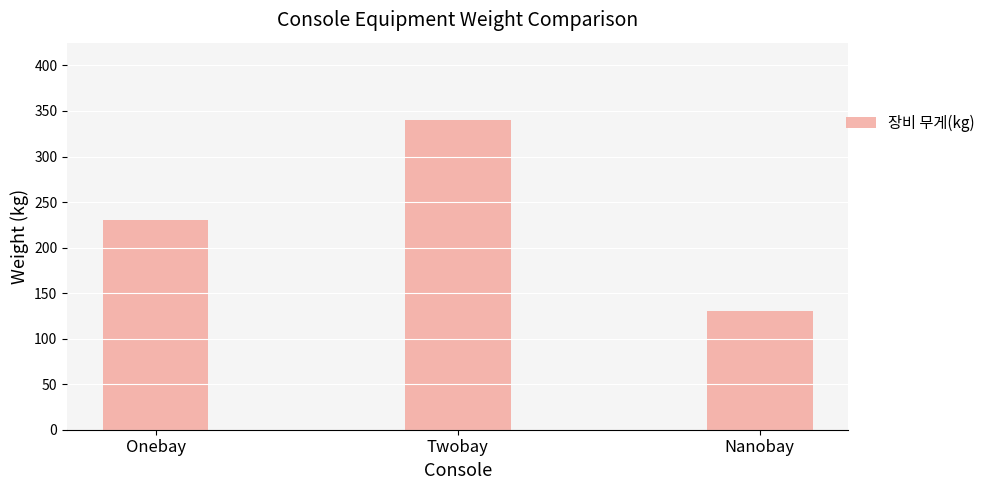

What is the label of the 3rd bar from the right?

Onebay